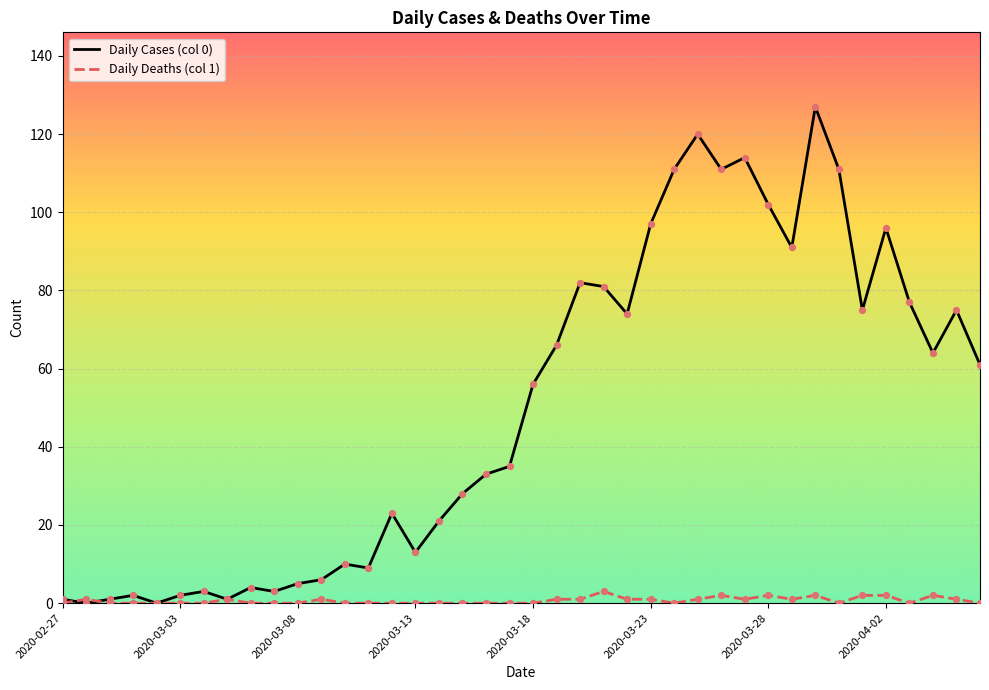

What are all the series names shown in the legend?

Daily Cases (col 0), Daily Deaths (col 1)